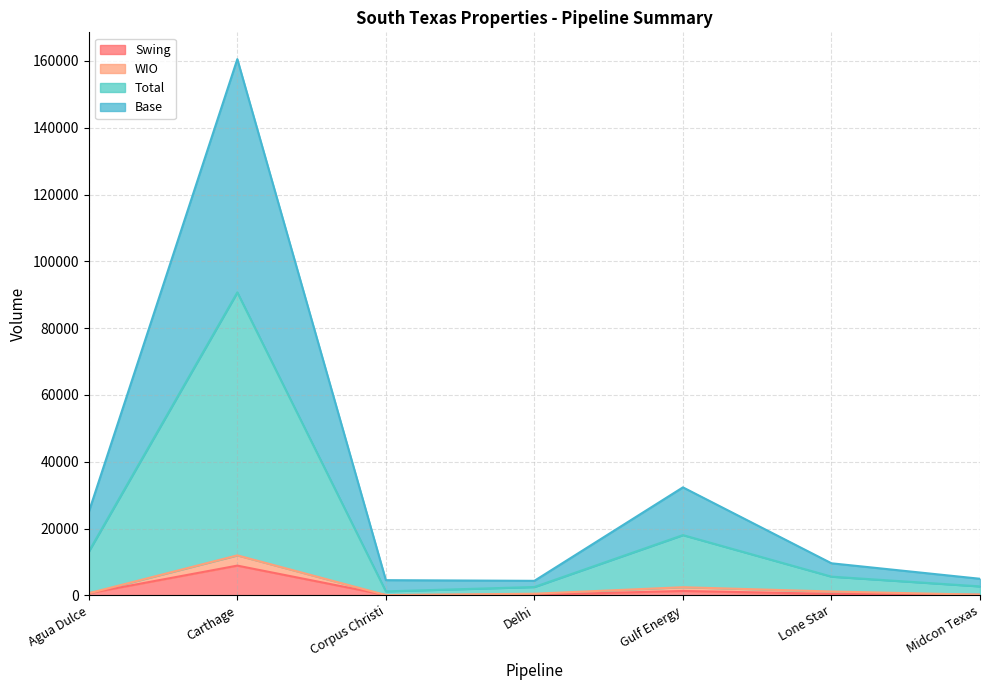

Which category has the highest value in the Swing series?

Carthage